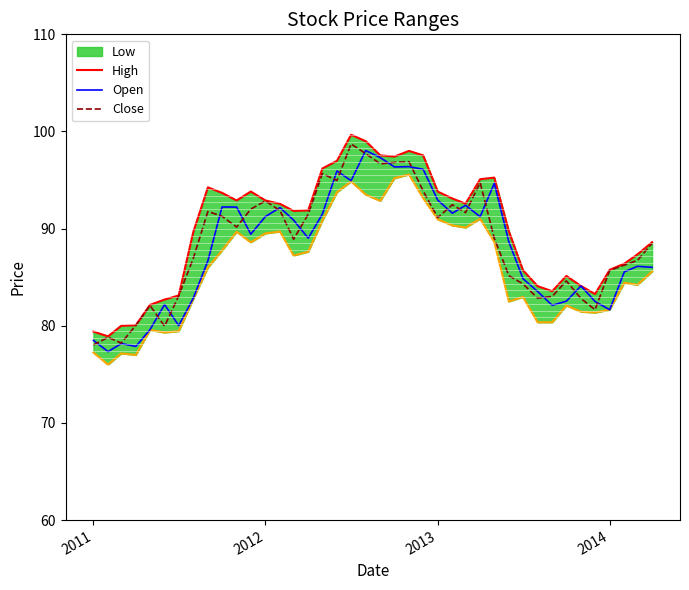

How many lines are shown in the chart?

3